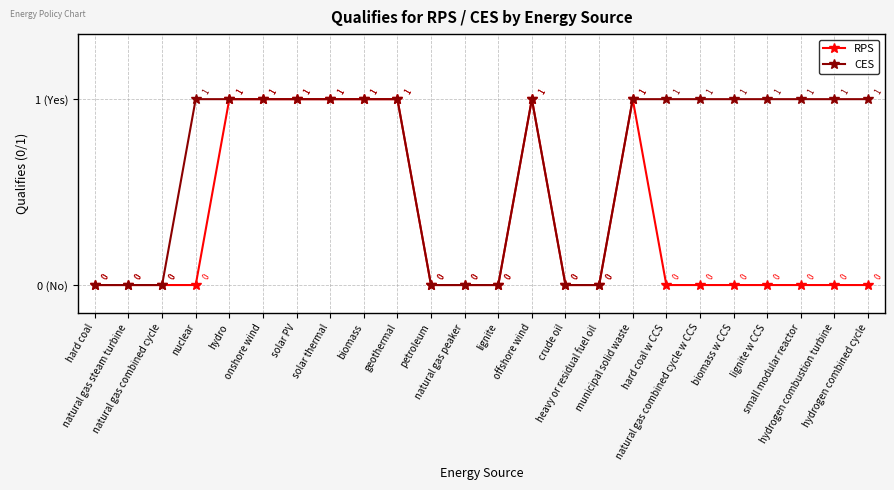

True or false: RPS has a value of 1 at biomass.

True